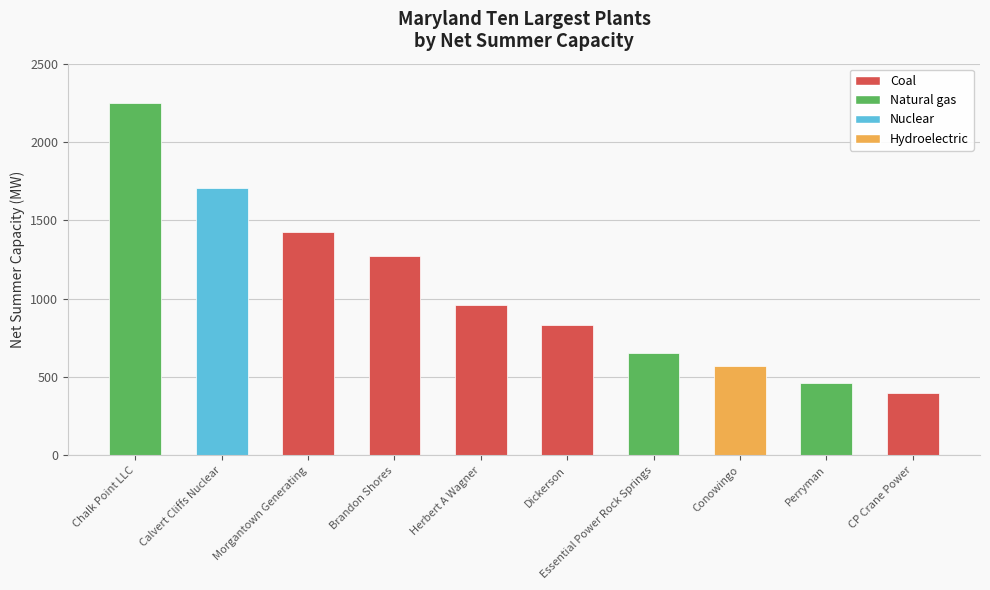

What is the value of the 7th bar from the left?

653.5